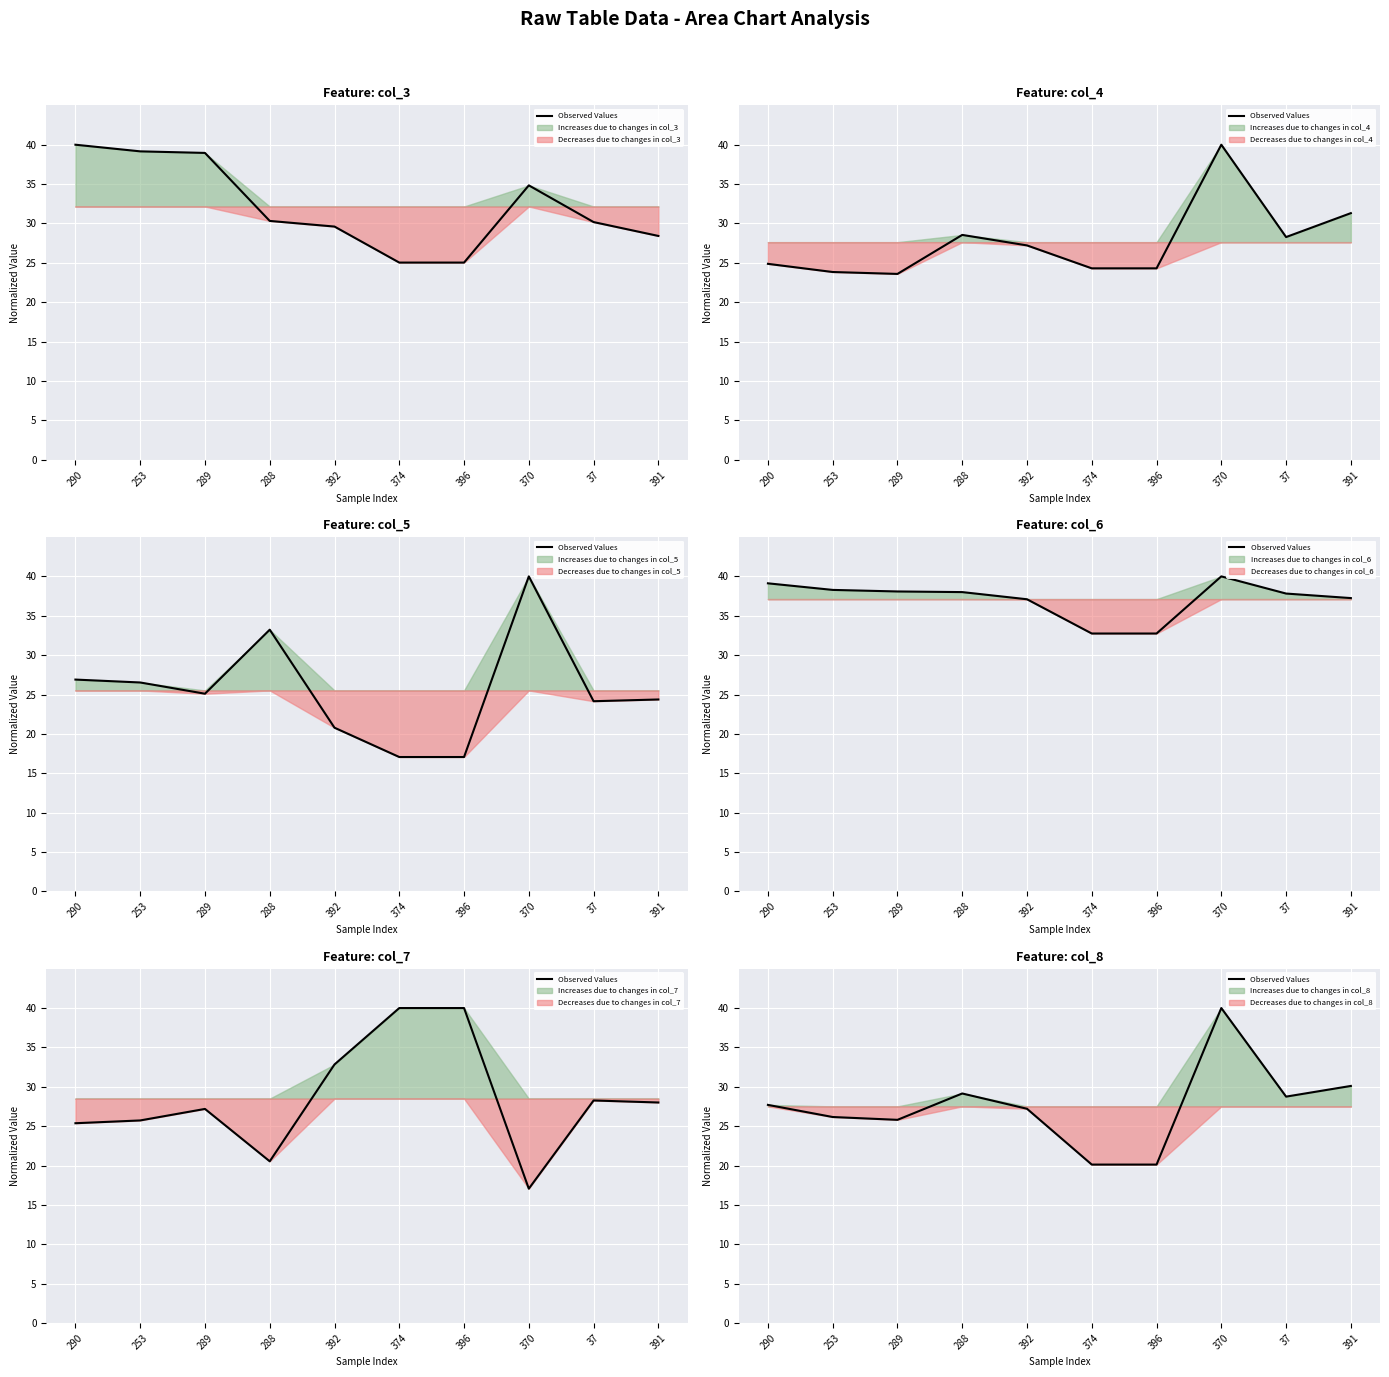

List the labels in order of value, largest first.

370, 391, 288, 37, 290, 392, 253, 289, 374, 396